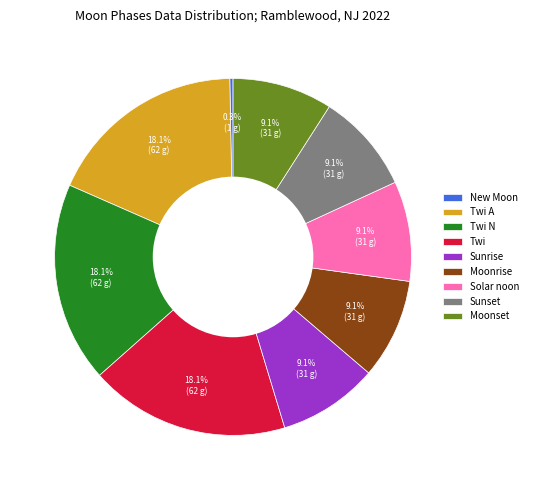

Does Twi A account for over 50% of the chart?

No